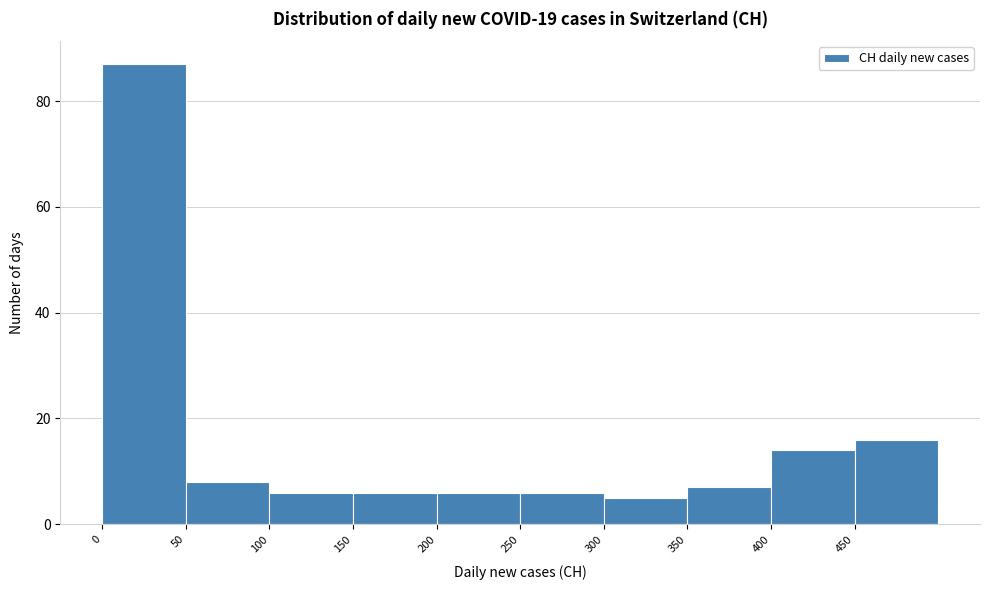

Reading left to right, transcribe this chart: for each bar, give the range it covers on the x-axis and its height. The values are not printed on the chart, so give them approximately, as read against the axis.

0 to 50: 88
50 to 100: 8
100 to 150: 6
150 to 200: 6
200 to 250: 6
250 to 300: 6
300 to 350: 6
350 to 400: 8
400 to 450: 14
450 to 500: 16